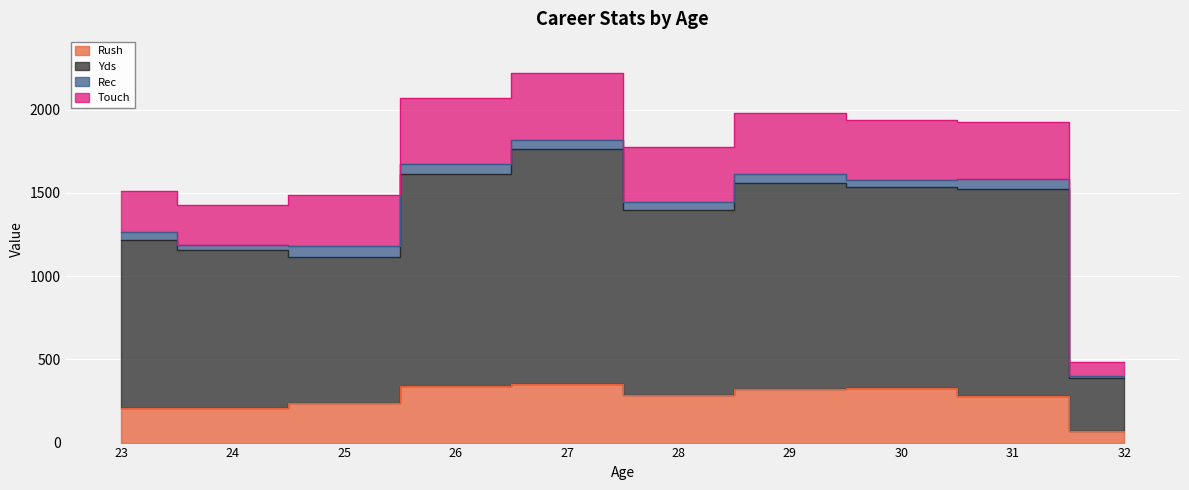

What is the minimum value for Rush?

72